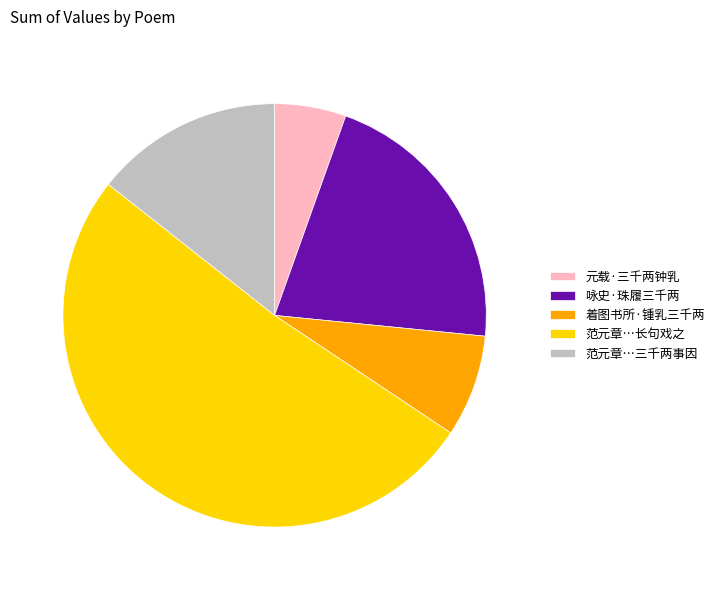

Is the sum of 咏史·珠履三千两 and 元载·三千两钟乳 greater than half?

No